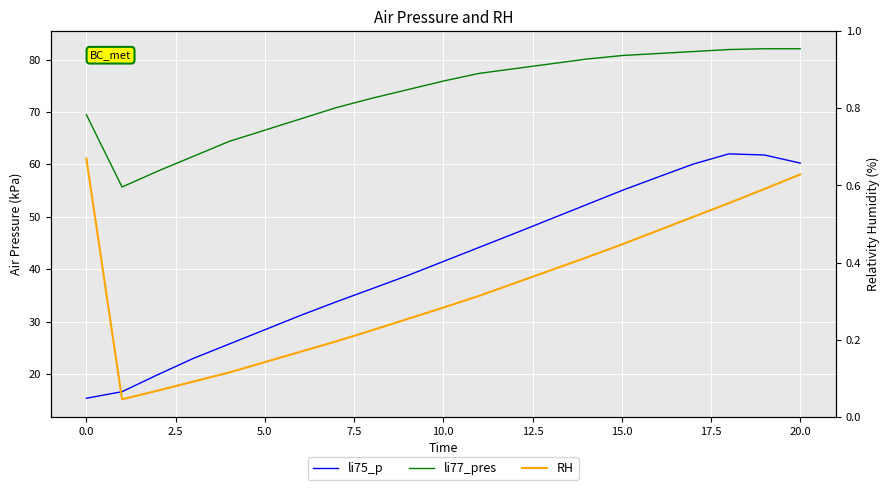

The value of li75_p at 11 is 44.1. True or false?

True